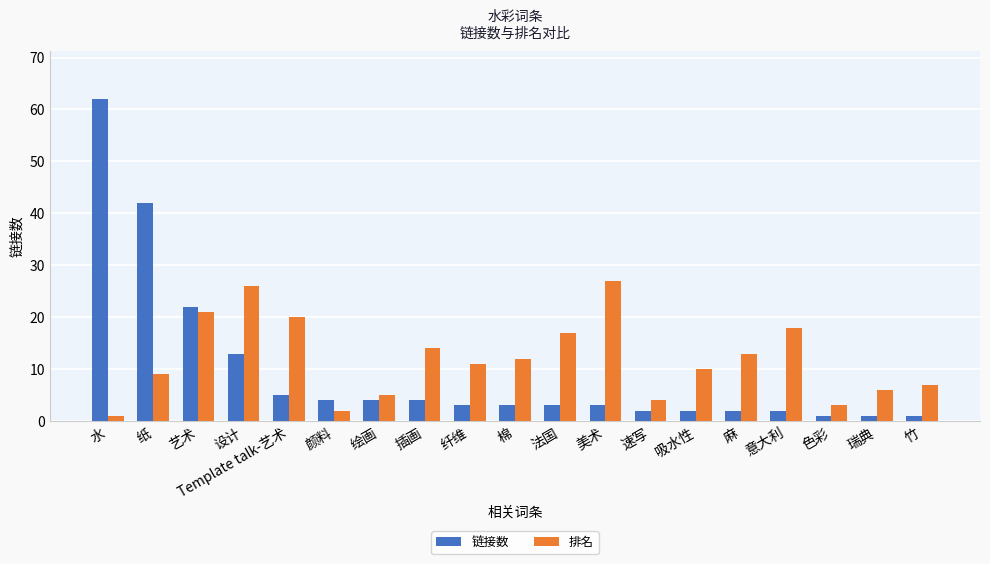

What are all the series names shown in the legend?

链接数, 排名